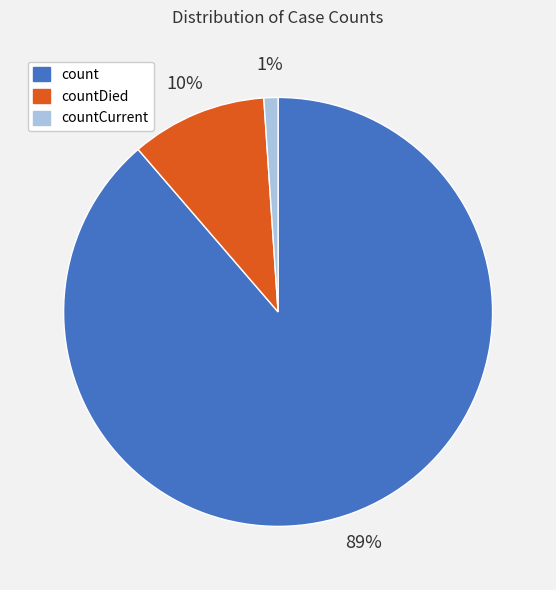

To the nearest percent, what is the difference between the largest and smallest slice percentages?

88%